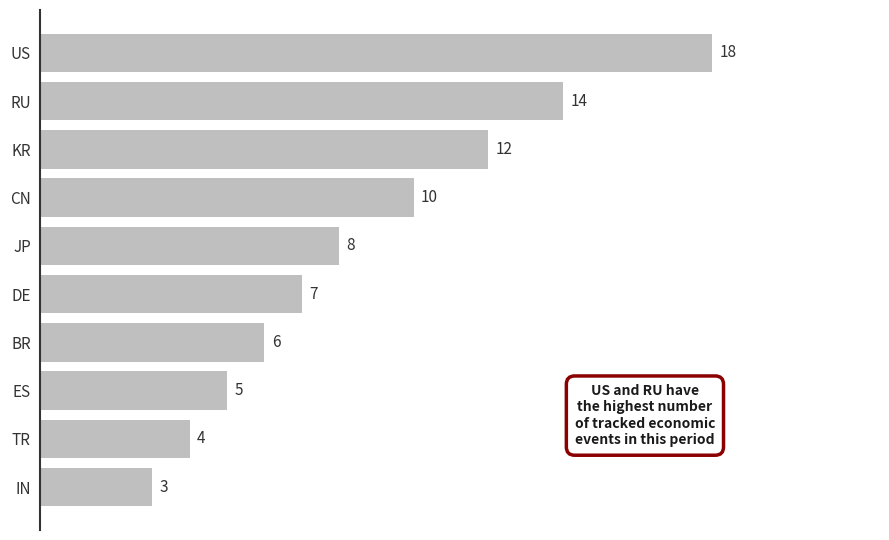

What is the sum of all values?

87